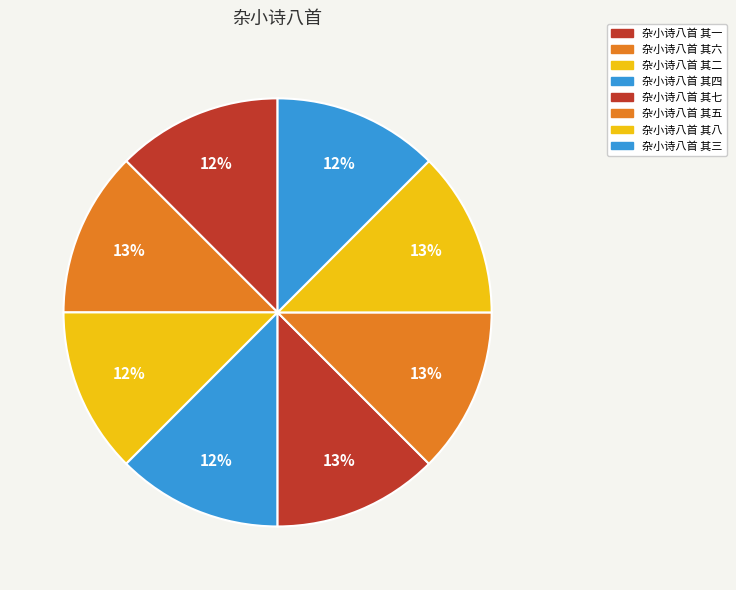

What is the total percentage of 杂小诗八首 其七 and 杂小诗八首 其一?

25.0%